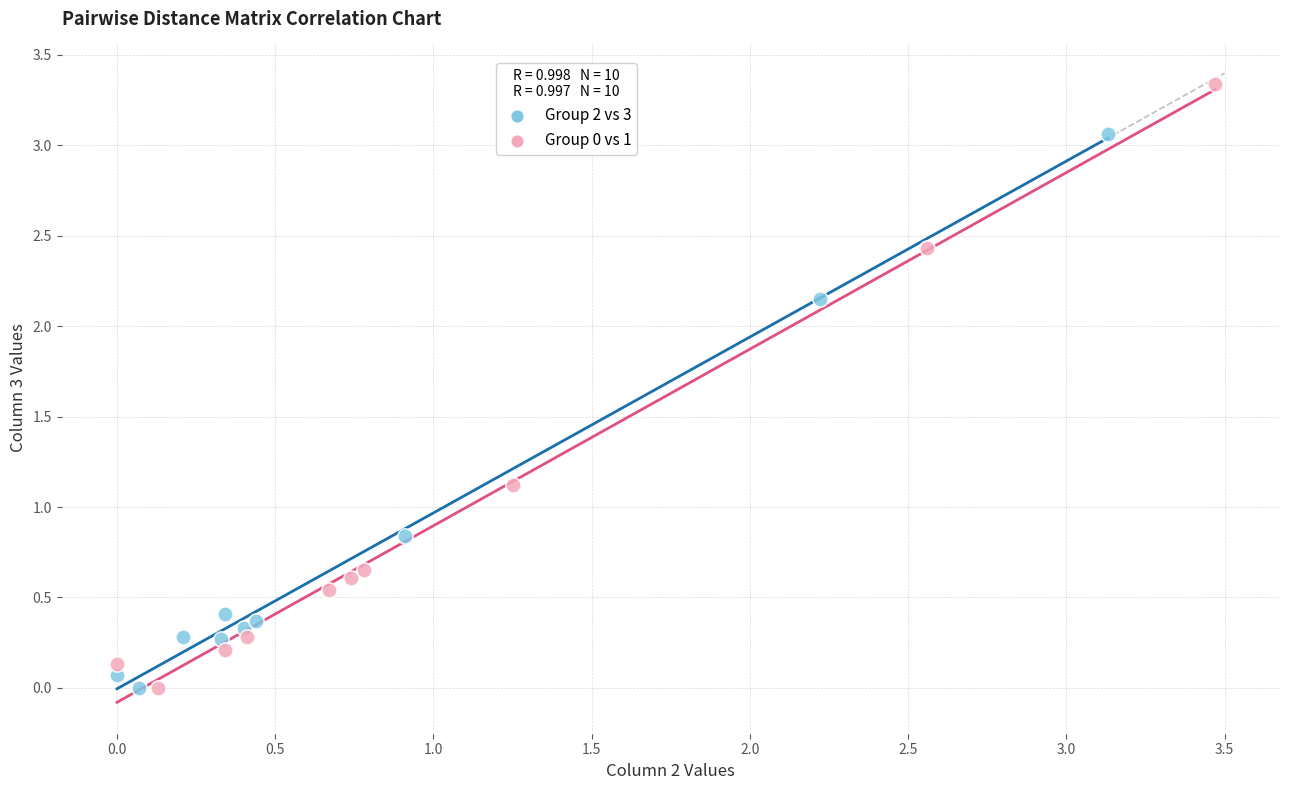

Which series reaches the maximum Y coordinate?

Group 0 vs 1